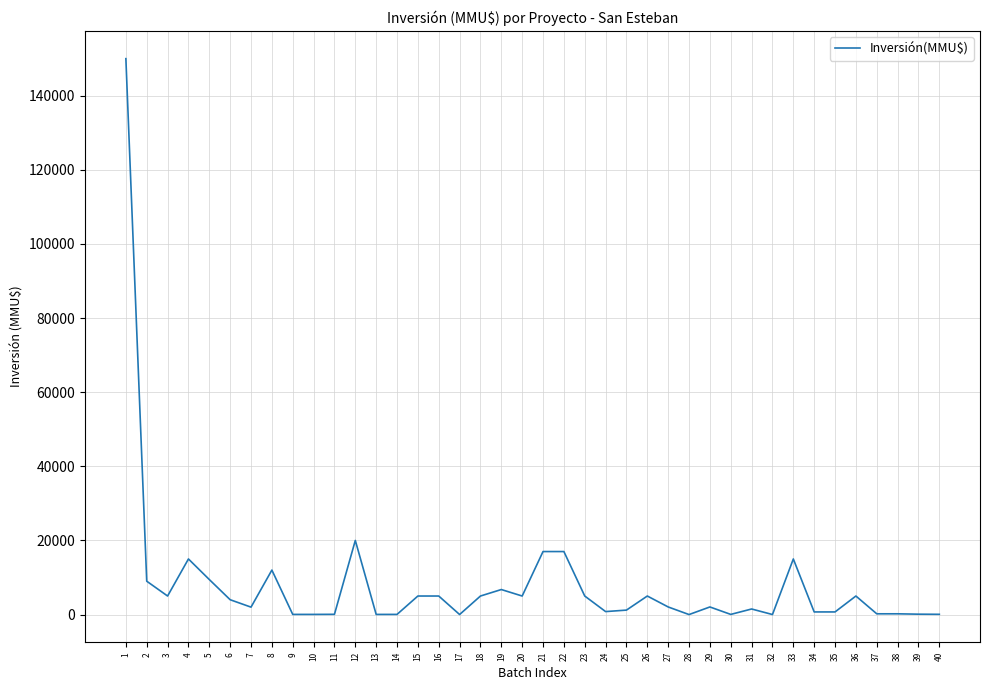

What is the average value?

8176.4